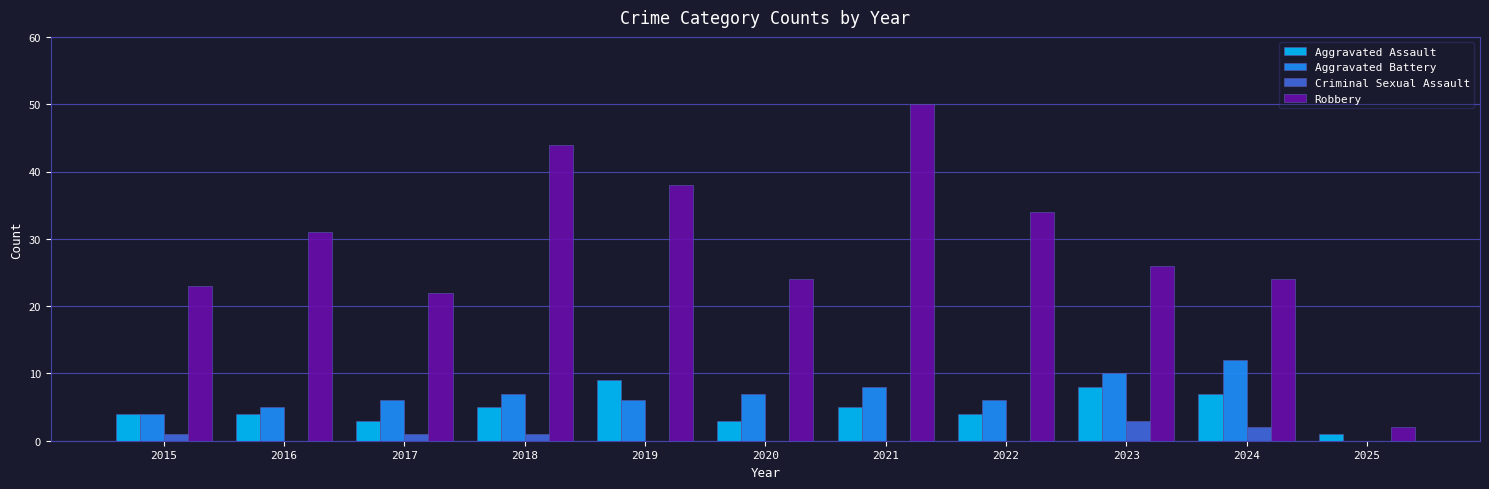

What value does the Aggravated Assault series have at 2022?

4